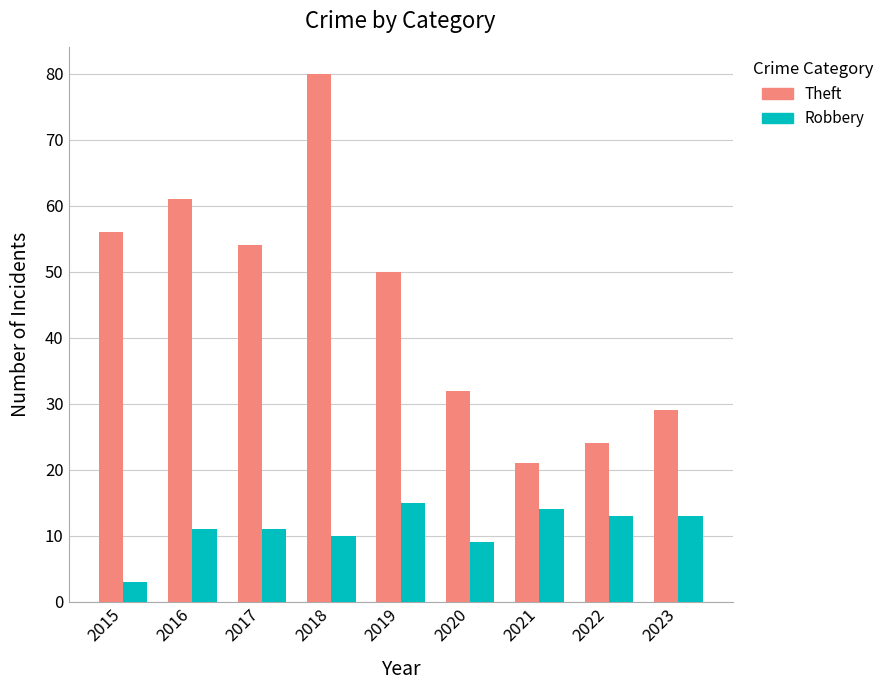

What is the difference between the Theft values at 2018 and 2020?

48